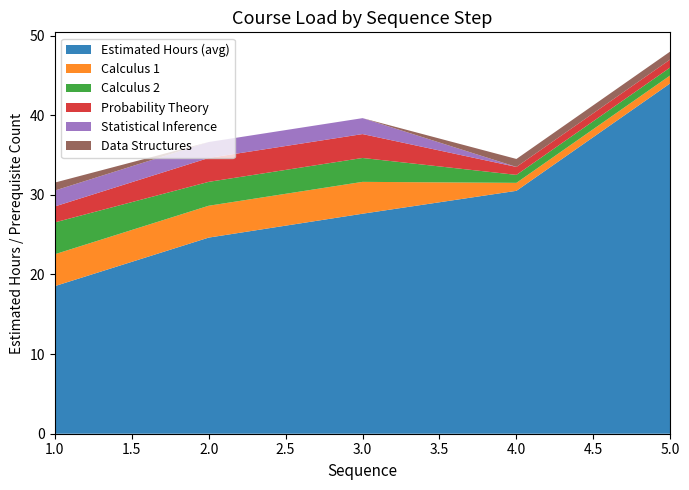

Rank the categories by Estimated Hours (avg) value from highest to lowest.

5.0, 4.0, 3.0, 2.0, 1.0